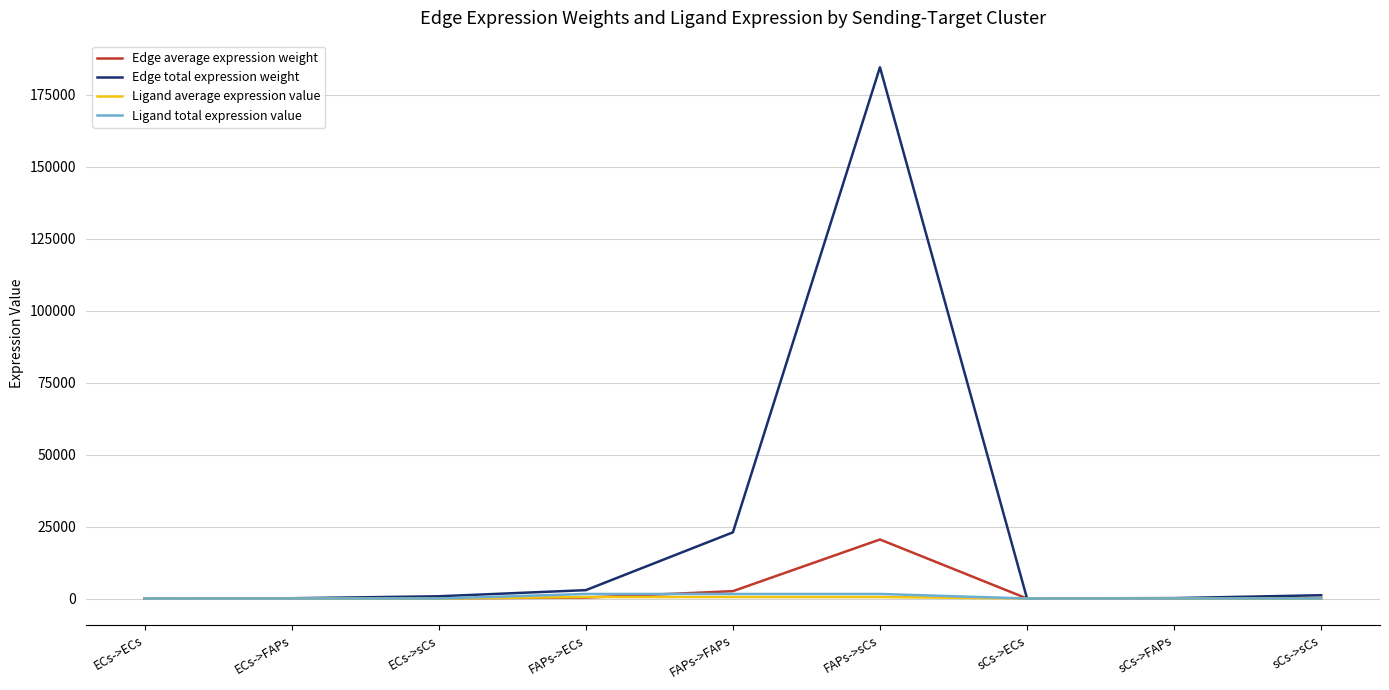

Which series has the widest spread of values?

Edge total expression weight